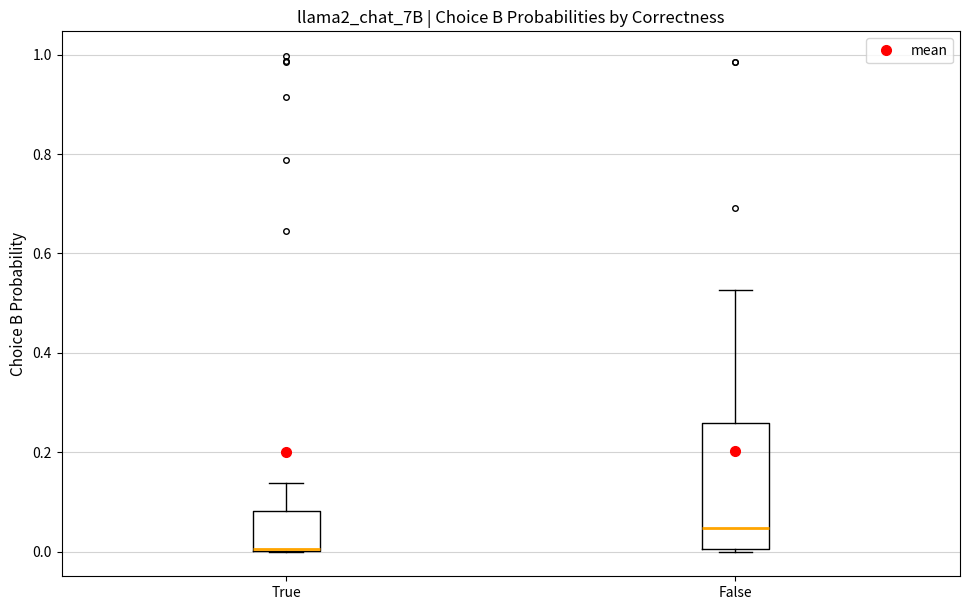

Reading left to right, read every box against the y-axis: the position of its median line, the range the box covers, and the ends of its whiskers. The values are not printed on the chart, so give them approximately, as read against the axis.

True: median 0.00, box 0.00 to 0.08, whiskers 0.00 to 0.14
False: median 0.04, box 0.00 to 0.26, whiskers 0.00 to 0.52